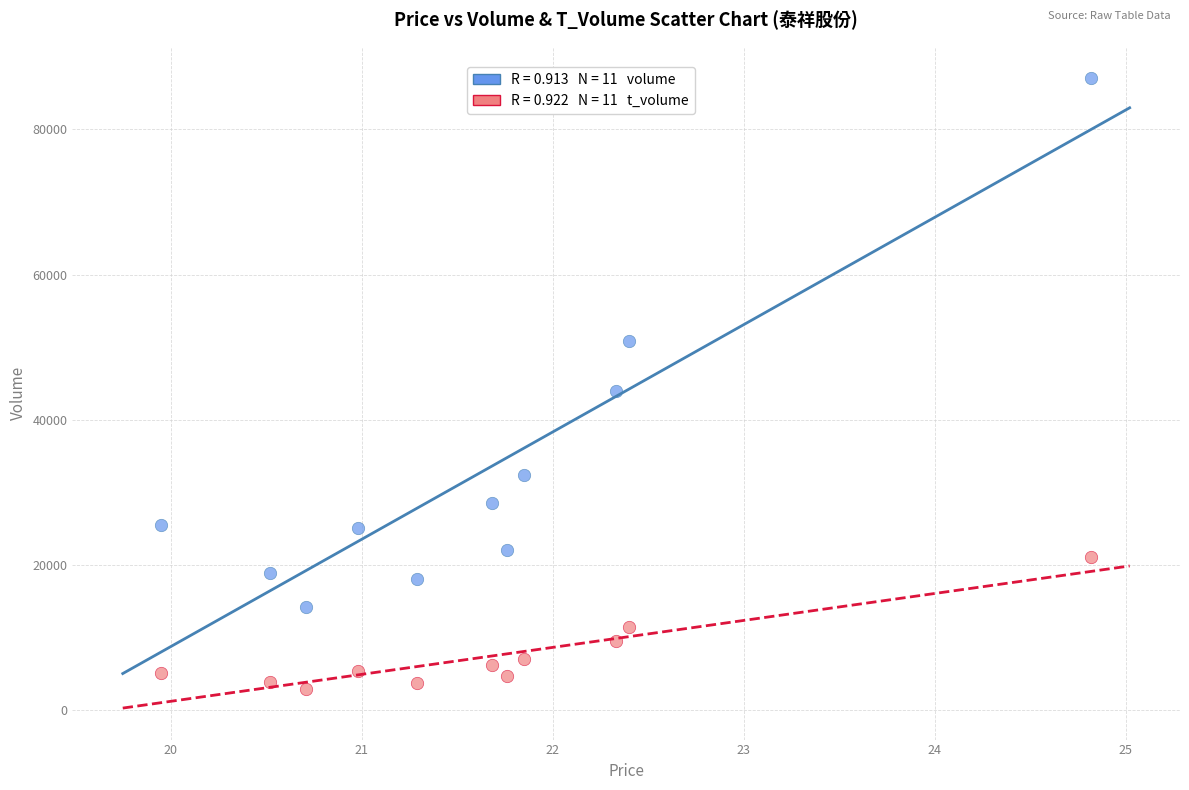

Across all series, what Y value is closest to 45018?

43947